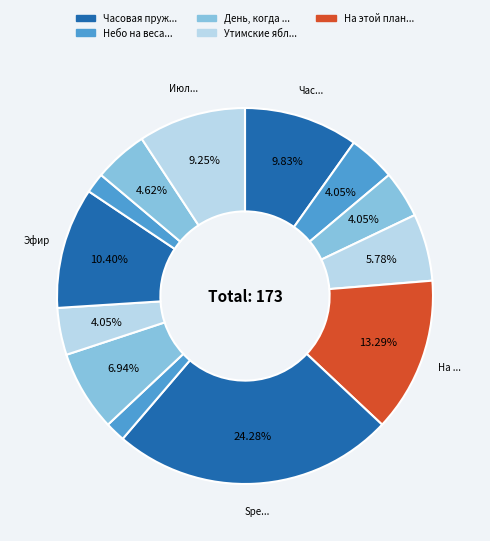

What is the largest slice in the pie chart?

Spe salvi